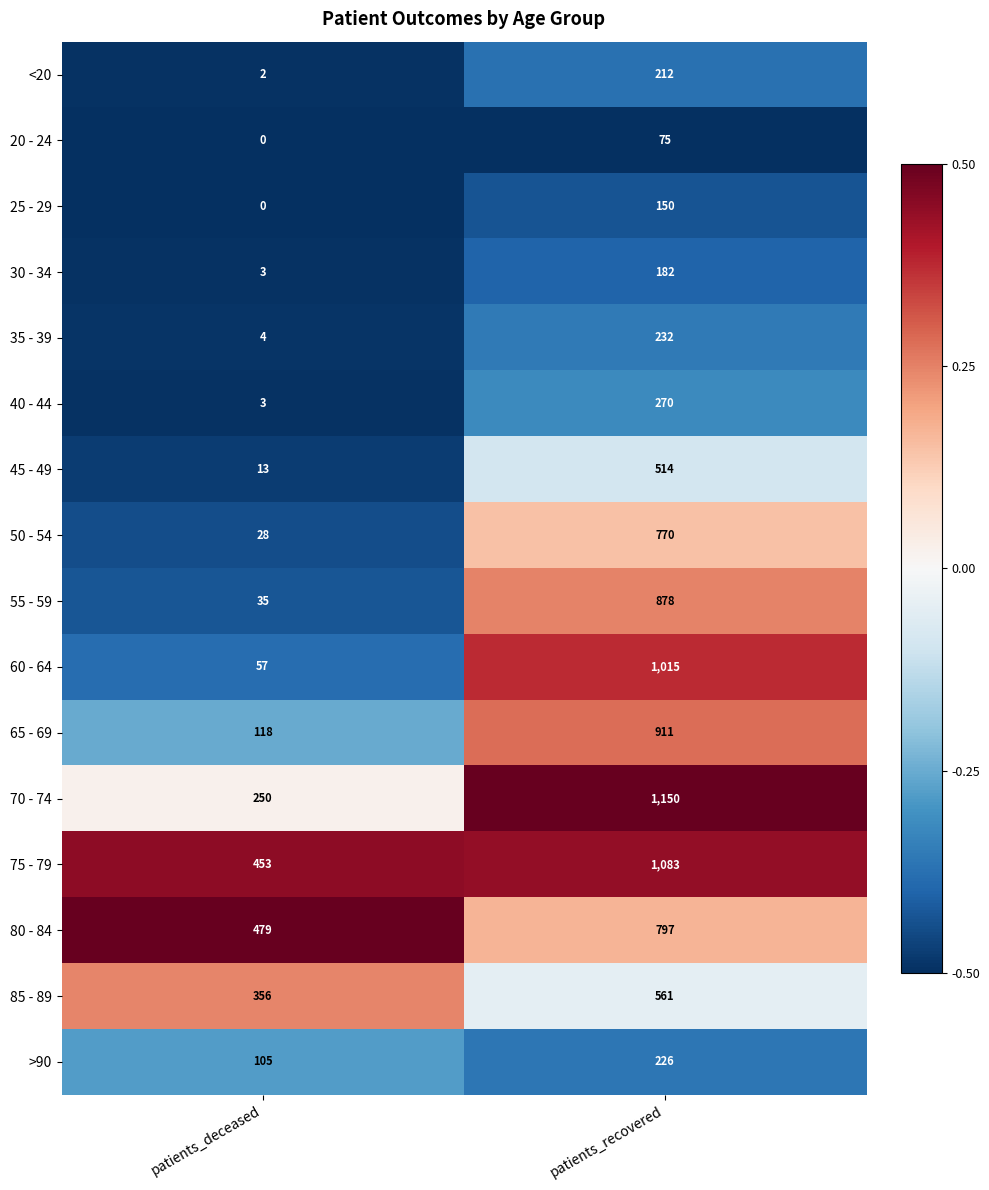

Is it true that 40 - 44 equals 3 at patients_deceased?

True